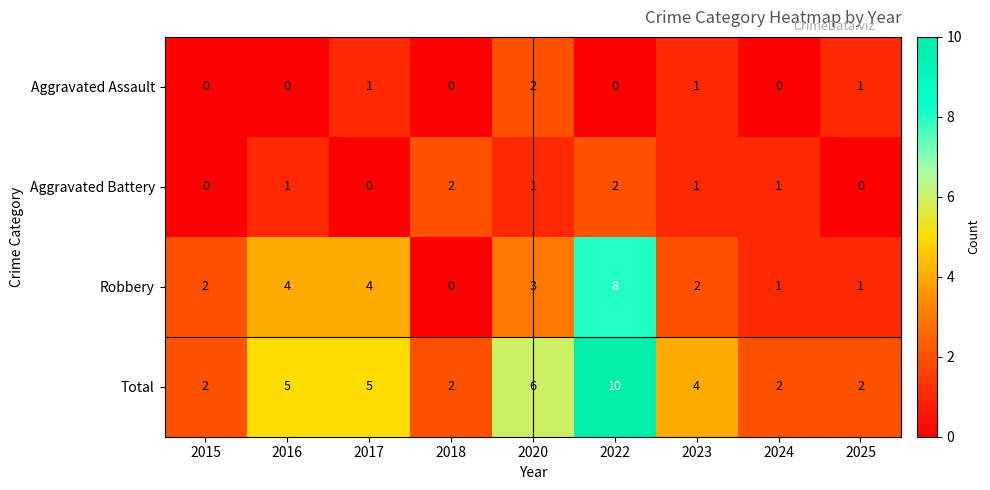

Is it true that Robbery equals 1 at 2024?

True